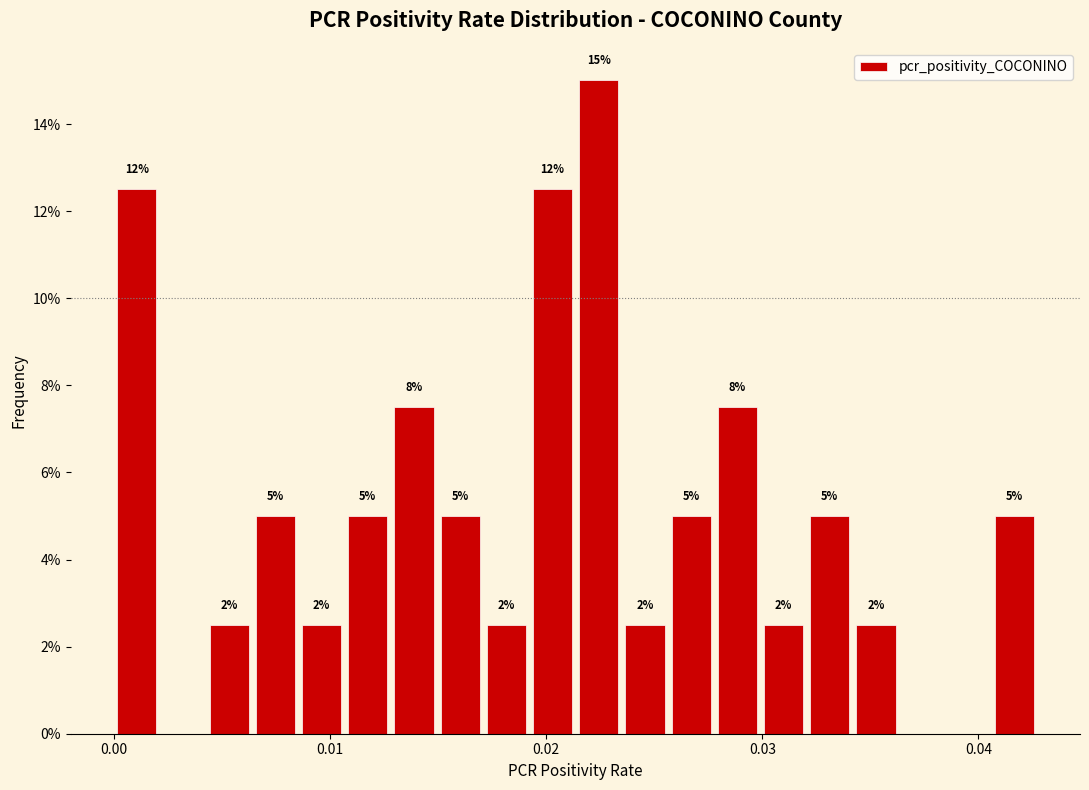

Around what value on the x-axis is the tallest bar? Give the approximate position of its centre, as read against the axis.

0.022